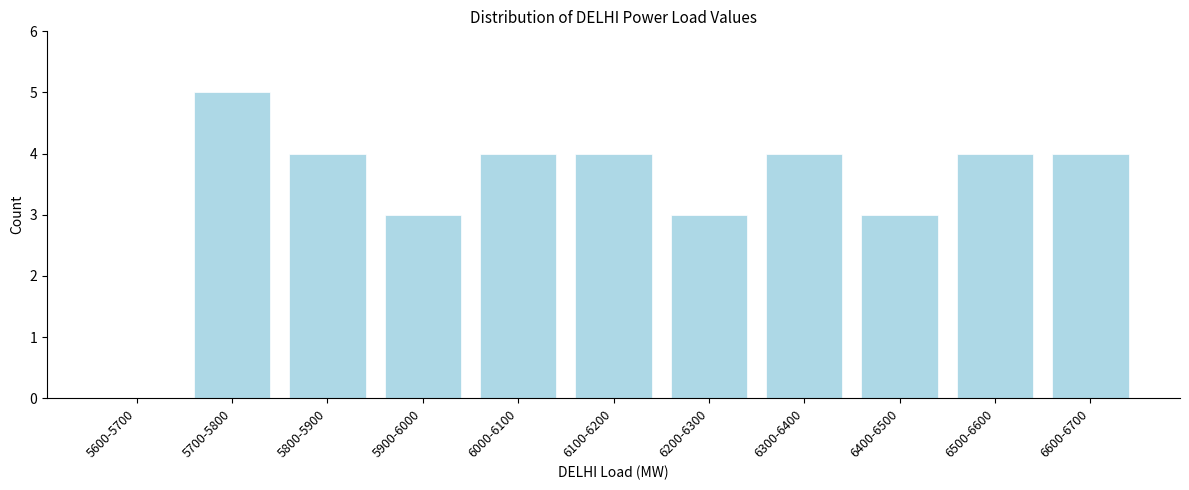

Reading left to right, transcribe all the data shown in this chart.

5600-5700=0	5700-5800=5	5800-5900=4	5900-6000=3	6000-6100=4	6100-6200=4	6200-6300=3	6300-6400=4	6400-6500=3	6500-6600=4	6600-6700=4